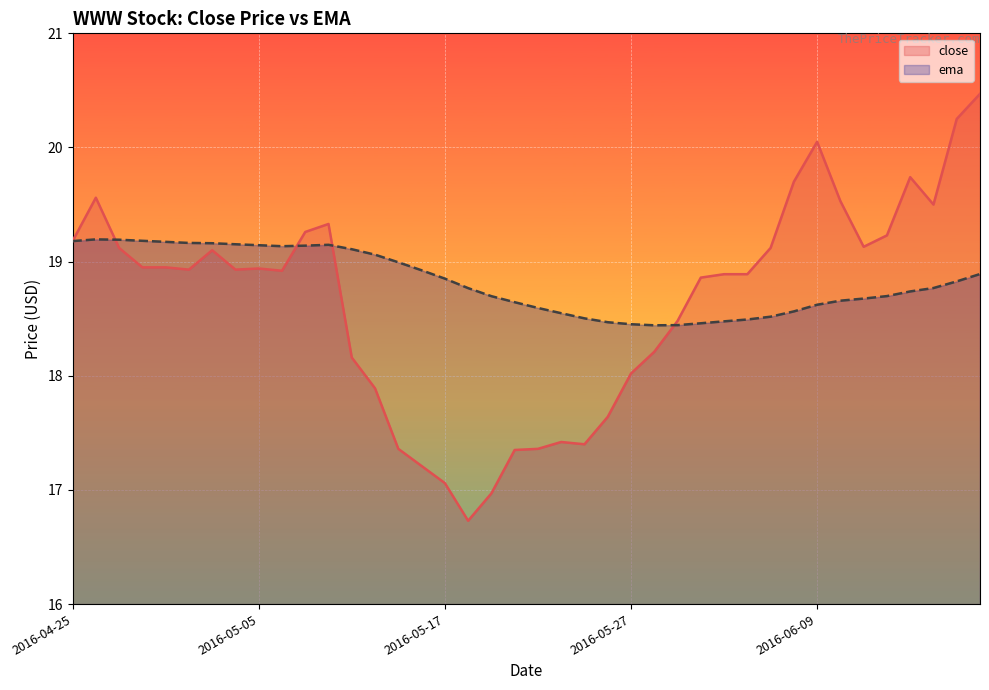

What is the label of the 16th point from the right?

2016-05-27